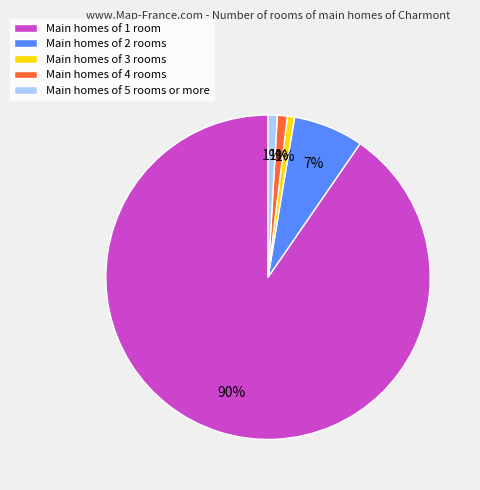

True or false: Main homes of 5 rooms or more accounts for 1% of the total.

True